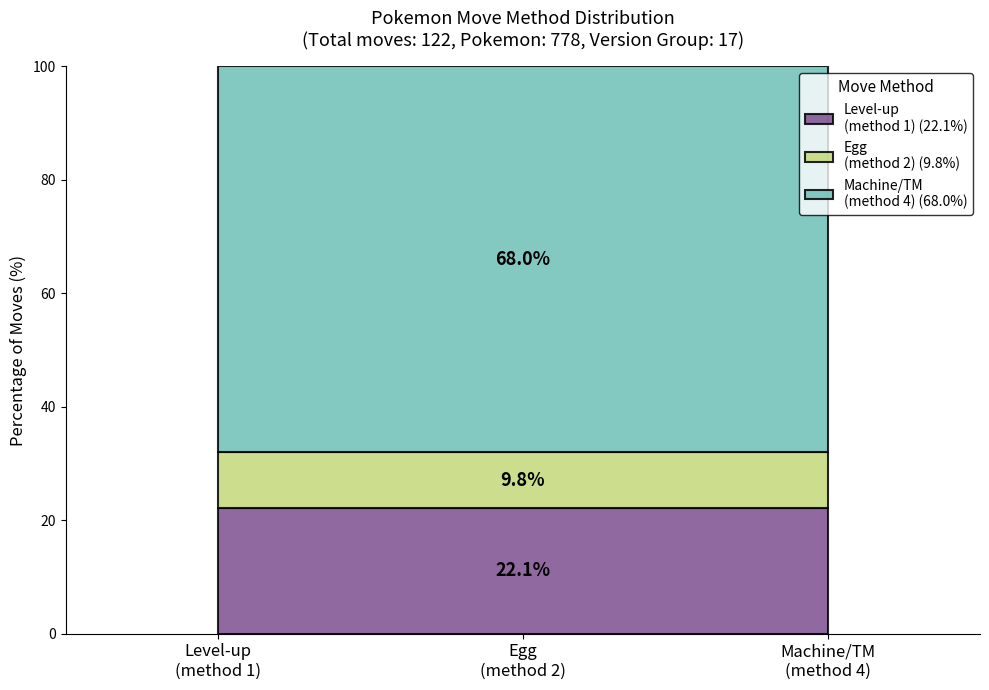

Is this an area chart (filled region under the line)?

No